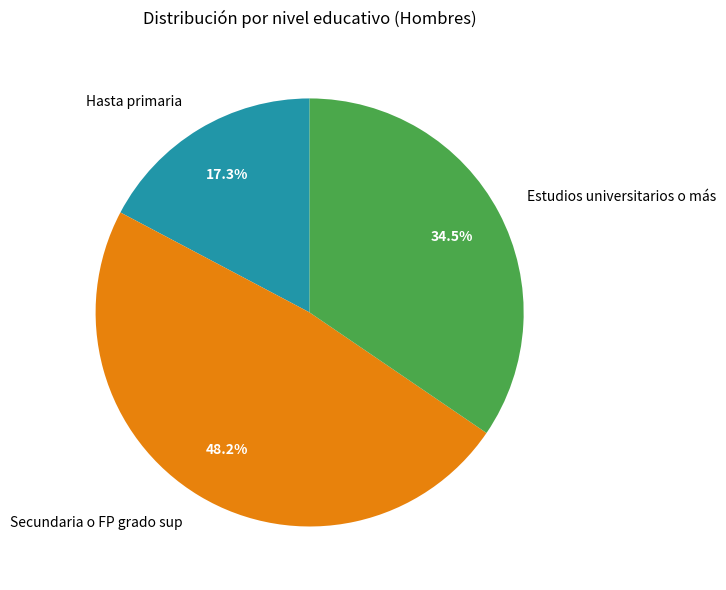

How many slices are in this pie chart?

3